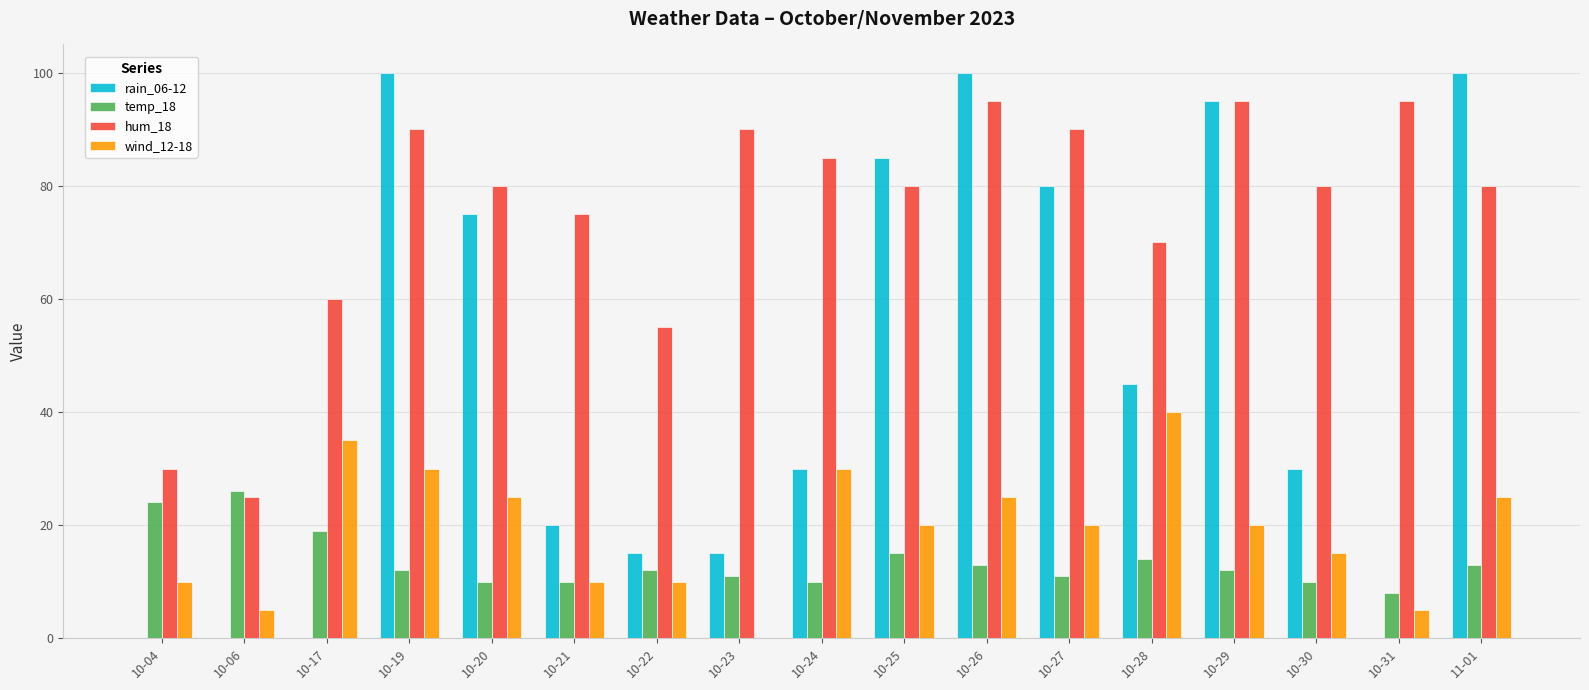

Reading right to left, list all the values displayed in this chart.

rain_06-12: 11-01=100	10-31=0	10-30=30	10-29=95	10-28=45	10-27=80	10-26=100	10-25=85	10-24=30	10-23=15	10-22=15	10-21=20	10-20=75	10-19=100	10-17=0	10-06=0	10-04=0
temp_18: 11-01=13	10-31=8	10-30=10	10-29=12	10-28=14	10-27=11	10-26=13	10-25=15	10-24=10	10-23=11	10-22=12	10-21=10	10-20=10	10-19=12	10-17=19	10-06=26	10-04=24
hum_18: 11-01=80	10-31=95	10-30=80	10-29=95	10-28=70	10-27=90	10-26=95	10-25=80	10-24=85	10-23=90	10-22=55	10-21=75	10-20=80	10-19=90	10-17=60	10-06=25	10-04=30
wind_12-18: 11-01=25	10-31=5	10-30=15	10-29=20	10-28=40	10-27=20	10-26=25	10-25=20	10-24=30	10-23=0	10-22=10	10-21=10	10-20=25	10-19=30	10-17=35	10-06=5	10-04=10